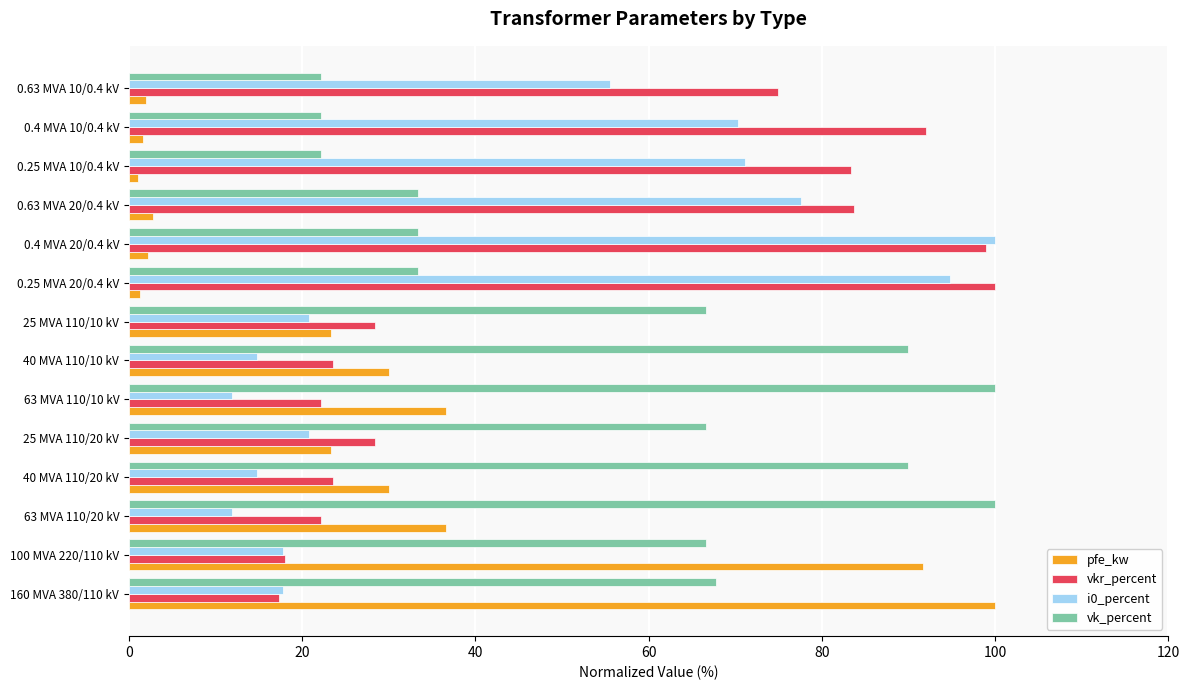

List the series in order of their overall mean, lowest first.

pfe_kw, i0_percent, vkr_percent, vk_percent